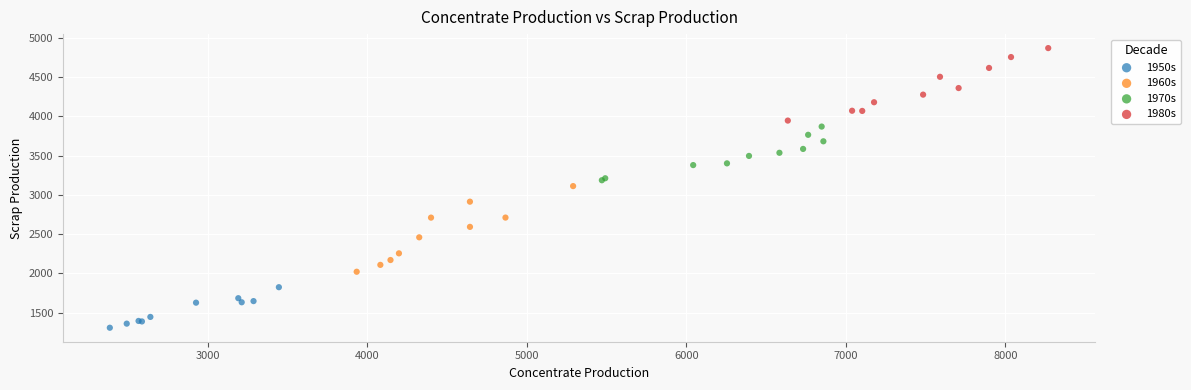

Which series reaches the maximum Y coordinate?

1980s